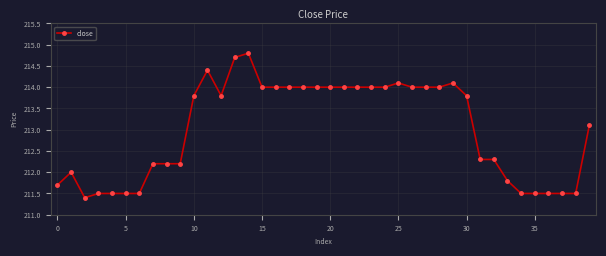

What is the smallest value displayed?

211.4